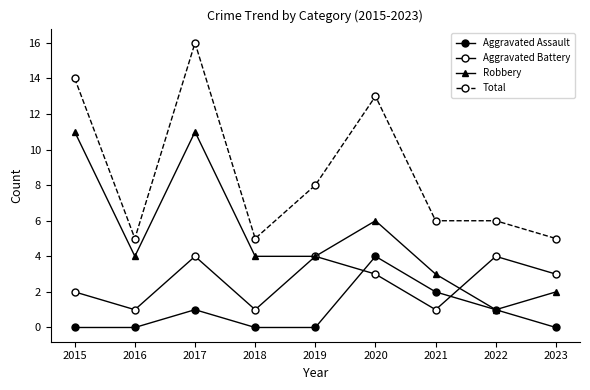

How many lines are shown in the chart?

4